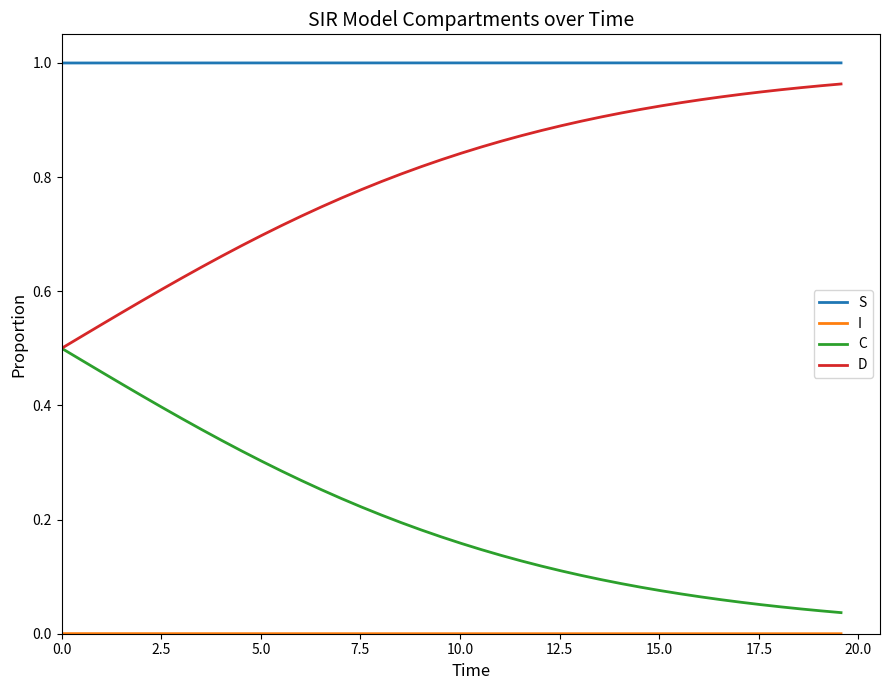

True or false: C and S intersect in this chart.

False